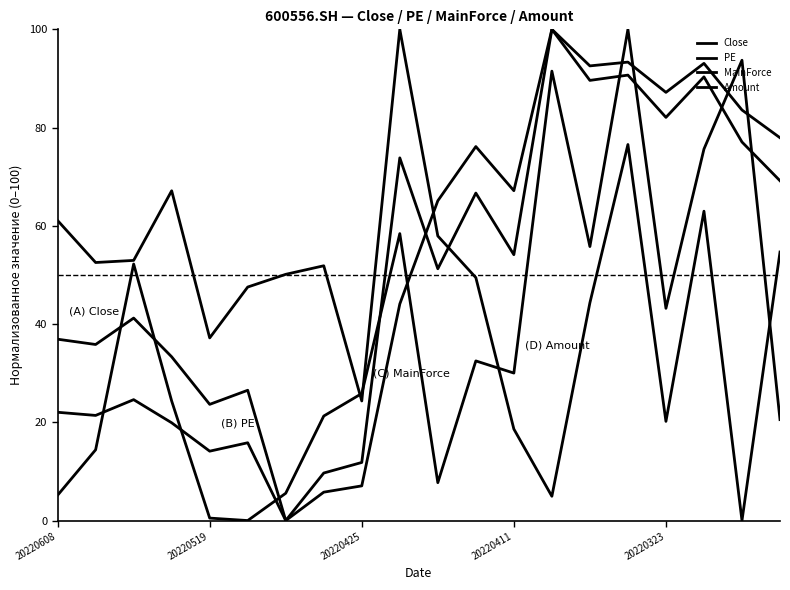

Does the chart display data point markers on the line(s)?

No